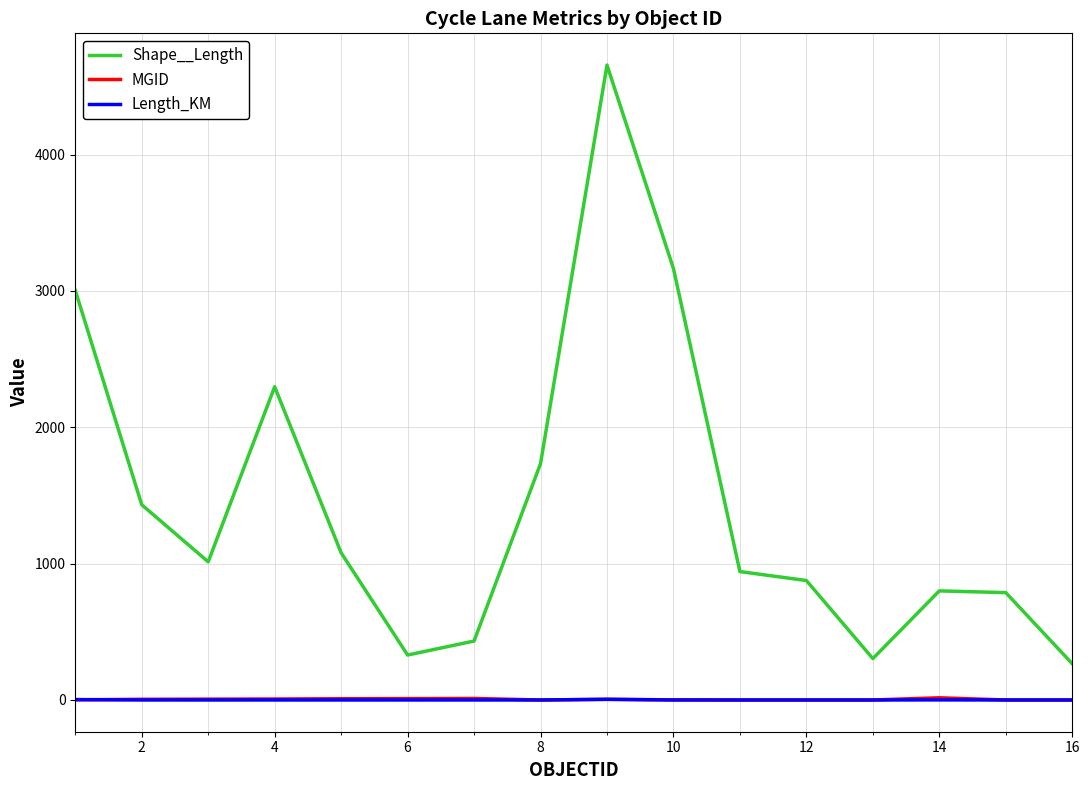

What is the highest value of the Shape__Length series?

4656.3